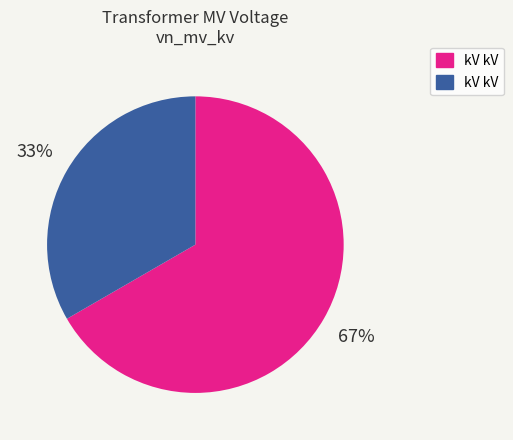

Does any single category account for the majority?

Yes